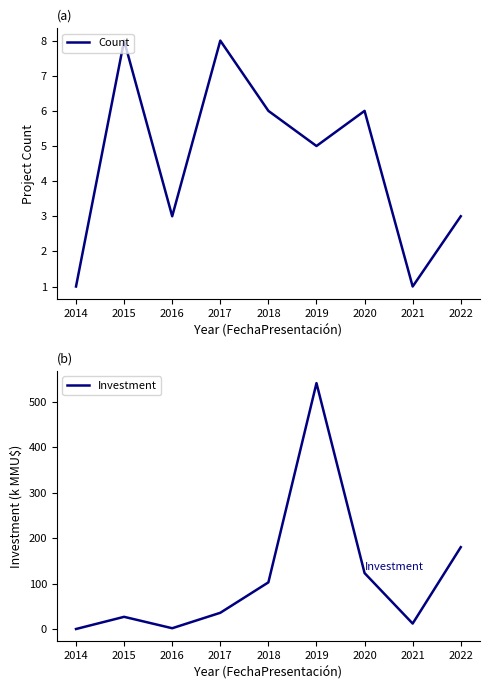

What is the value of the Investment point at the 3rd from the left?

1.7